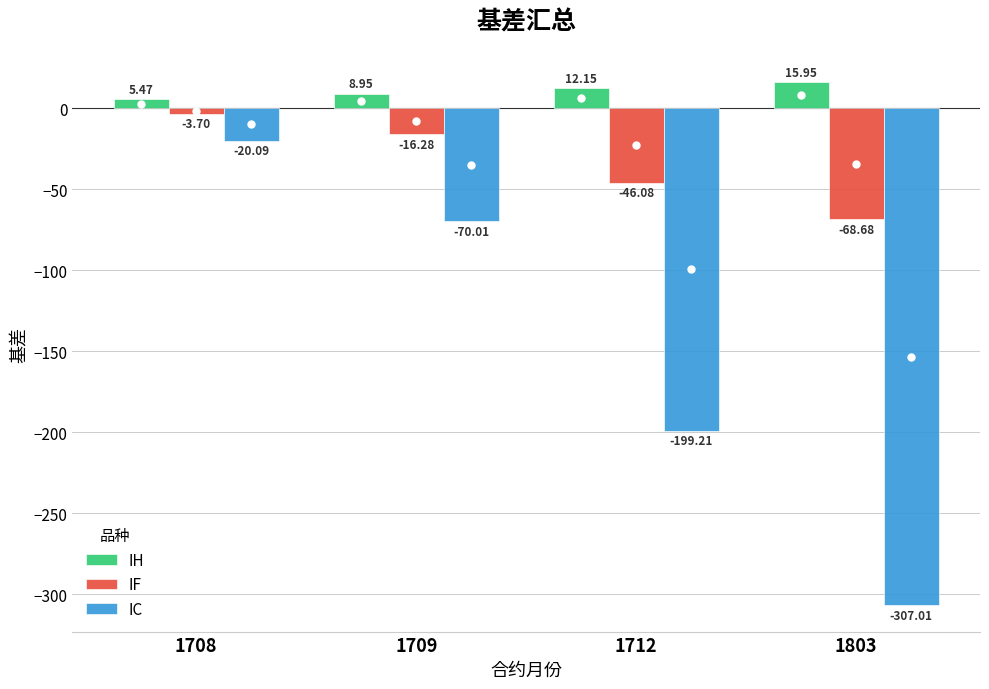

Is the value of IC at 1712 greater than the value of IH at 1712?

No